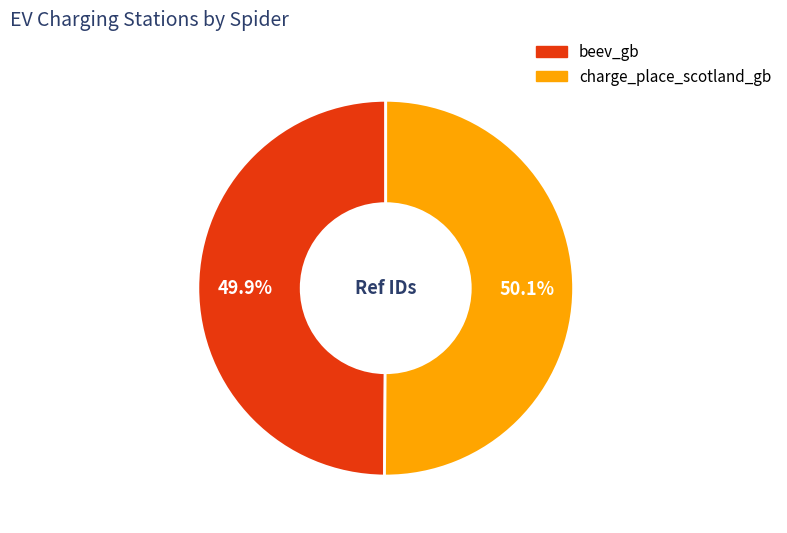

What is the ratio of the value at beev_gb to the value at charge_place_scotland_gb?

1.0